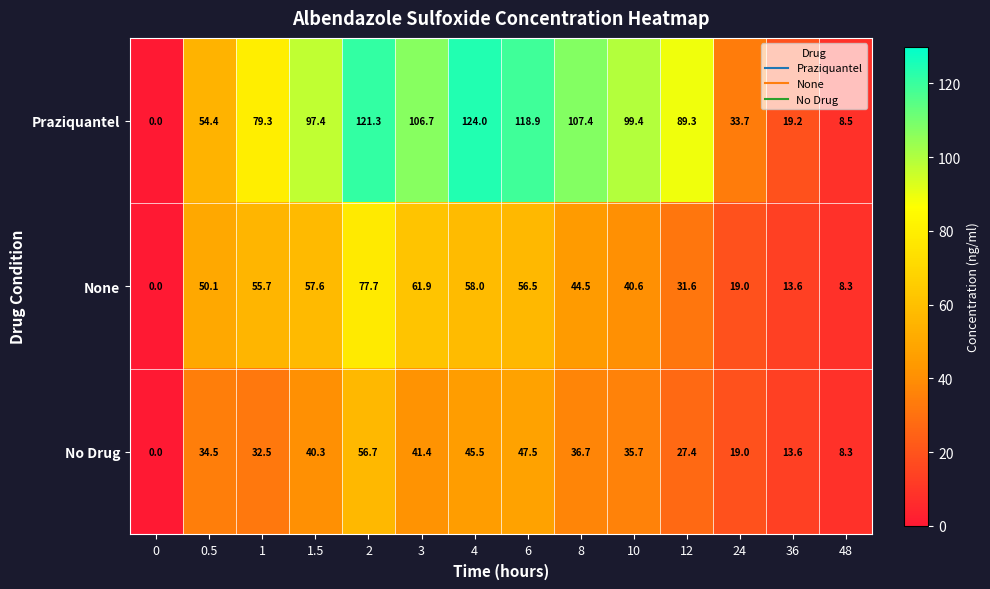

What is the approximate value of Praziquantel at 3?

106.7